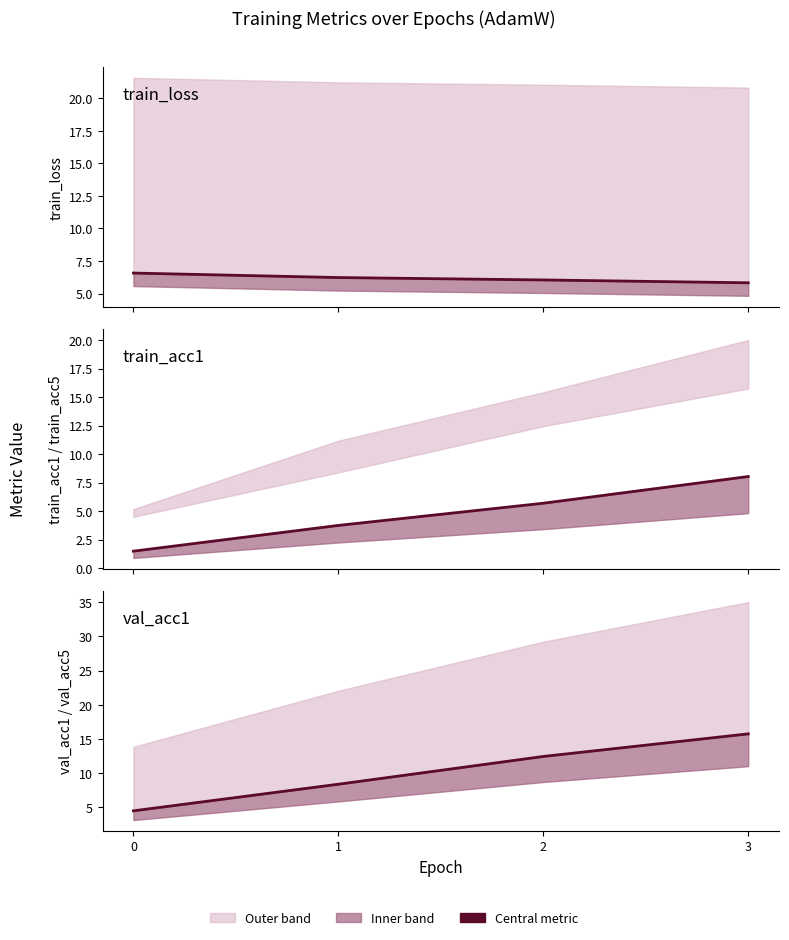

The value of train_acc1 at 2 is 5.7. True or false?

True